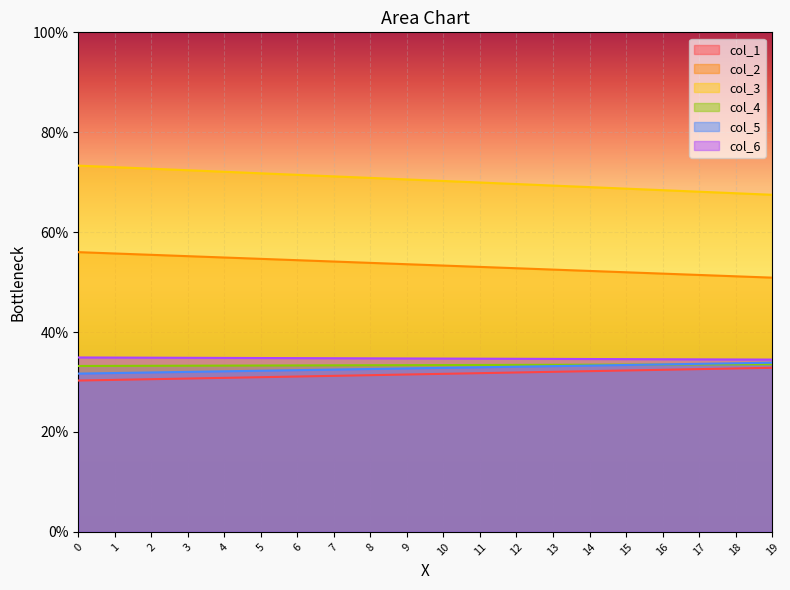

How many lines are shown in the chart?

6